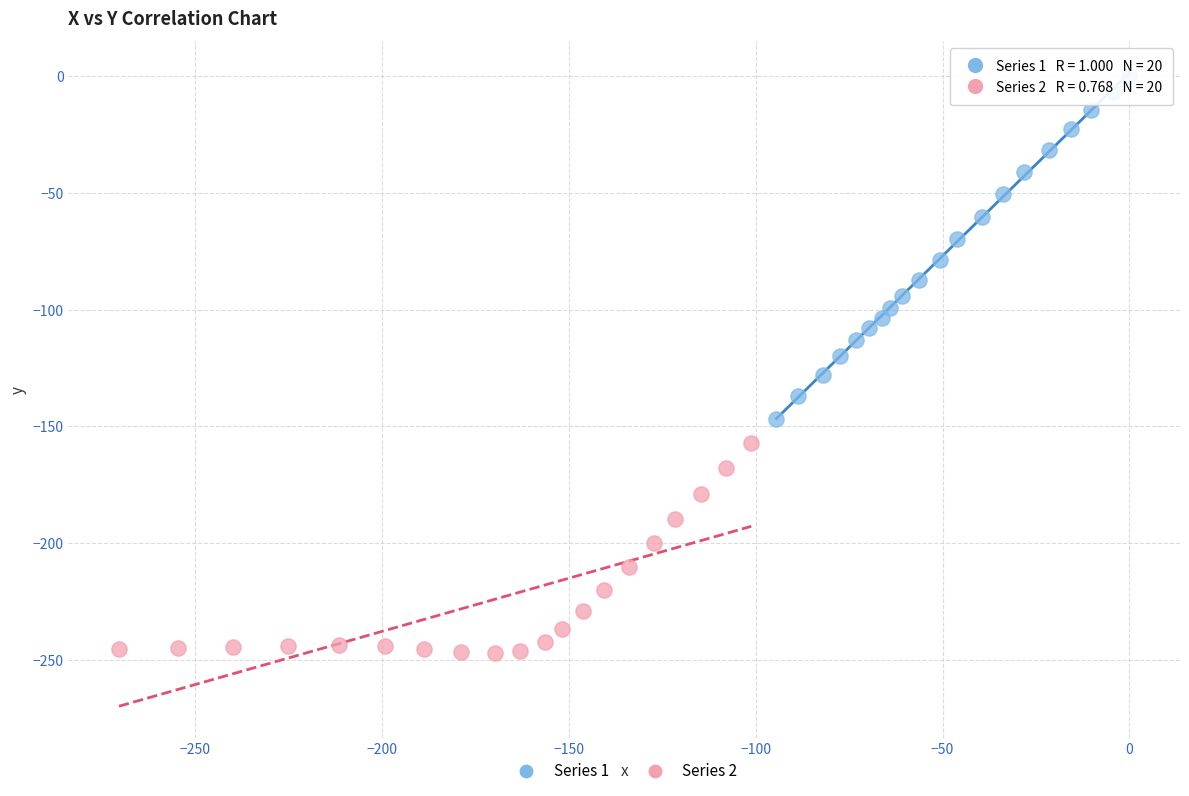

Which series contains the highest Y value?

Series 1